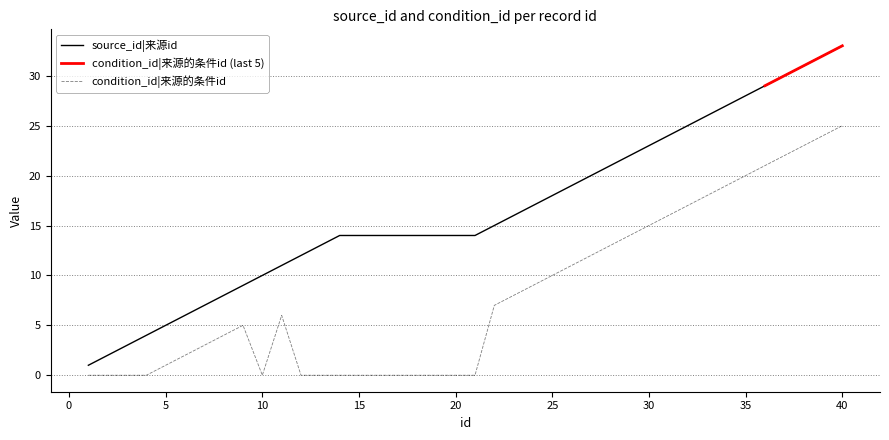

What is the average value of the source_id series?

16